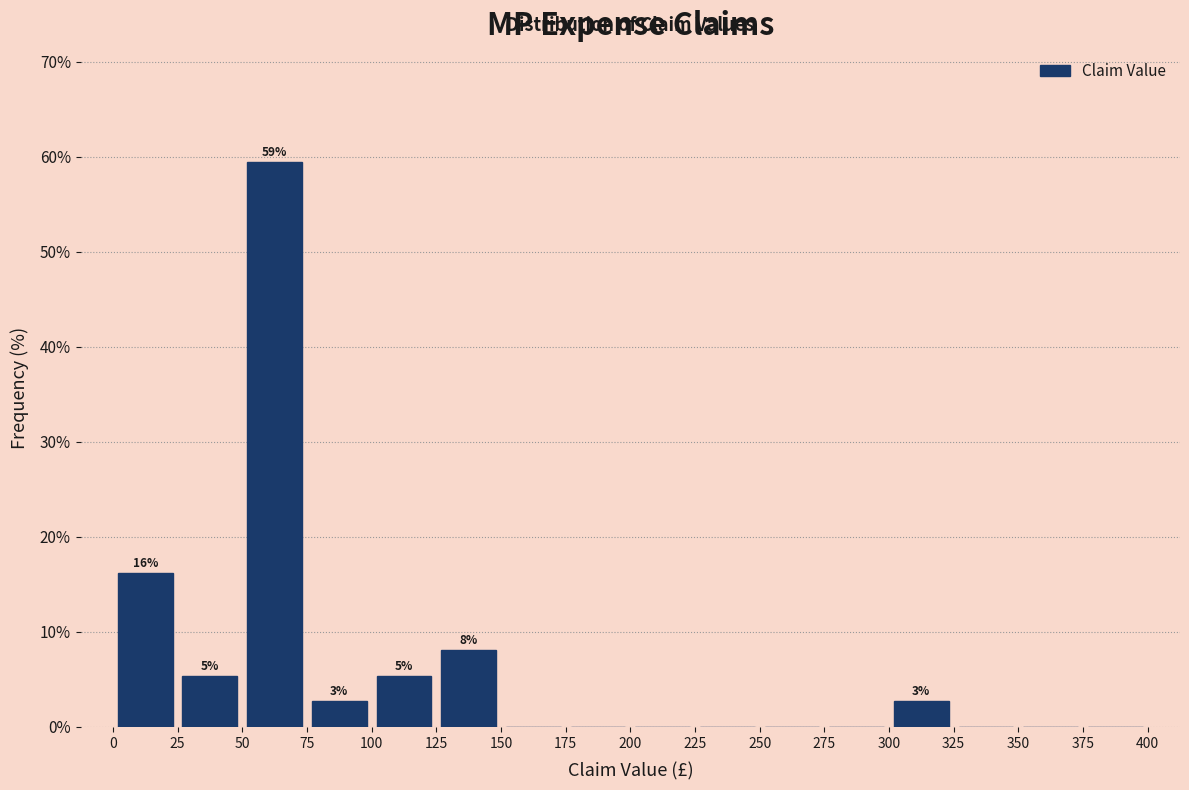

Over which range of the x-axis is the bar tallest?

50 to 75